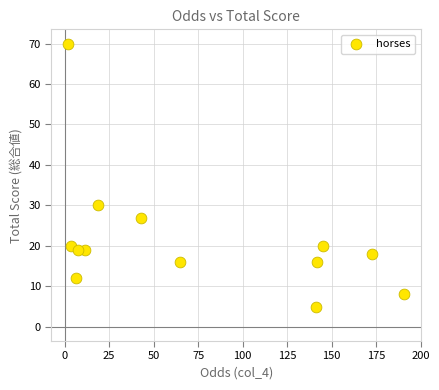

What is the range of Y values (max minus min)?

65